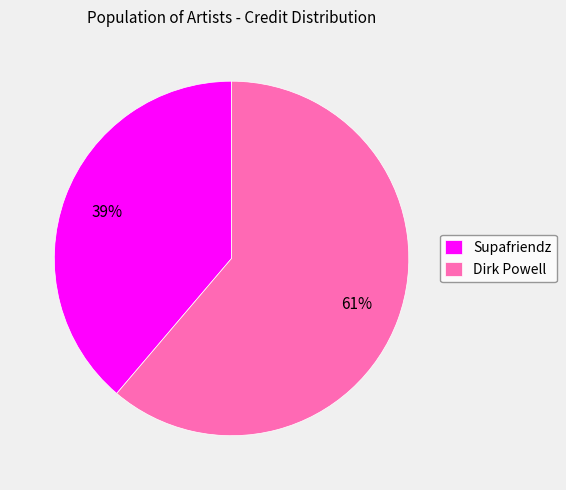

Which slice is the largest?

Dirk Powell